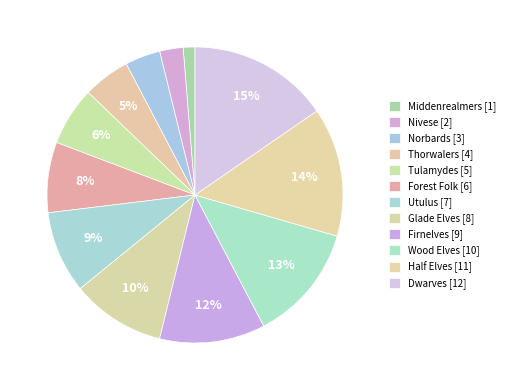

Count the number of slices in the pie.

12